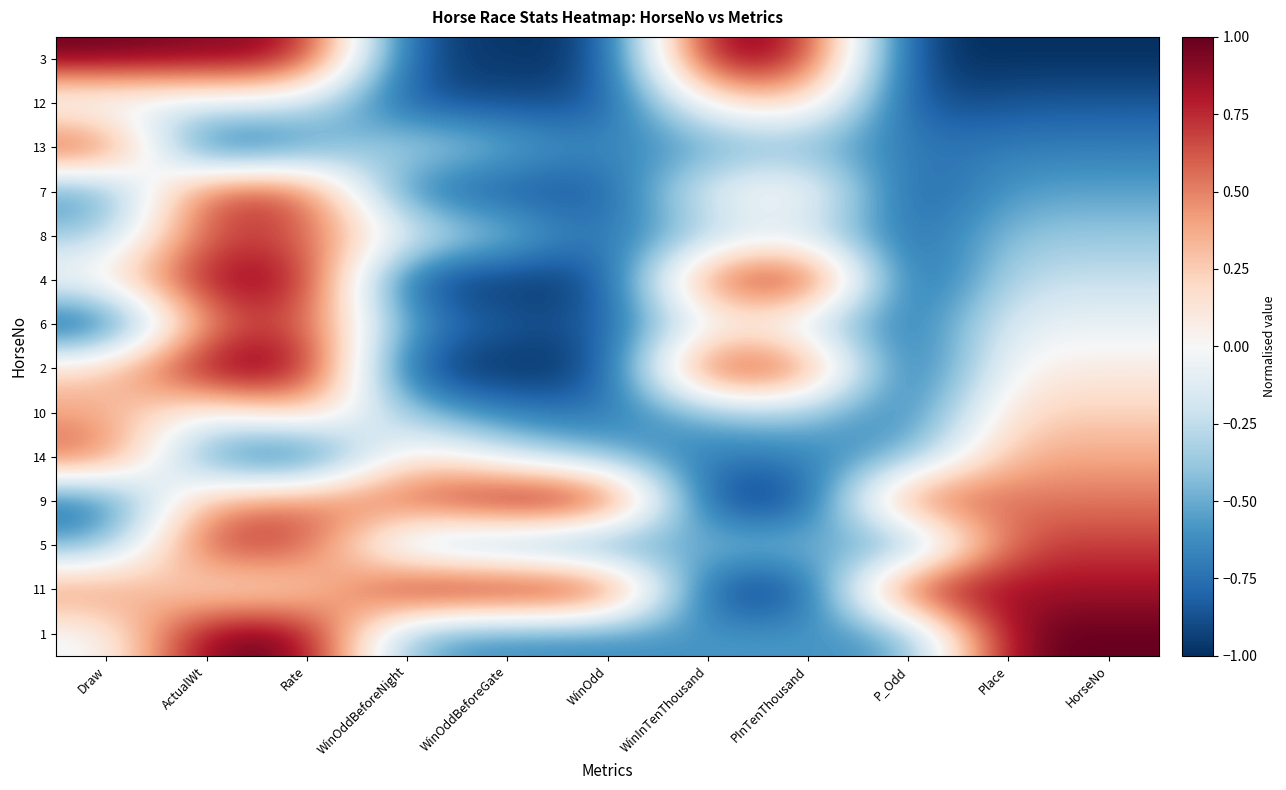

Reading left to right, transcribe all the data shown in this chart.

3: Draw=1.0	ActualWt=0.9	Rate=0.9	WinOddBeforeNight=-0.9	WinOddBeforeGate=-1.0	WinOdd=-1.0	WinInTenThousand=1.0	PInTenThousand=0.8	P_Odd=-1.0	Place=-1.0	HorseNo=-1.0
12: Draw=-0.2	ActualWt=-0.2	Rate=-0.2	WinOddBeforeNight=-0.9	WinOddBeforeGate=-0.9	WinOdd=-0.9	WinInTenThousand=0.1	PInTenThousand=0.3	P_Odd=-0.9	Place=-0.8	HorseNo=-0.8
13: Draw=0.8	ActualWt=-1.0	Rate=-0.6	WinOddBeforeNight=-0.2	WinOddBeforeGate=-0.5	WinOdd=-0.7	WinInTenThousand=-0.6	PInTenThousand=-0.4	P_Odd=-0.7	Place=-0.7	HorseNo=-0.7
7: Draw=-0.7	ActualWt=0.8	Rate=0.7	WinOddBeforeNight=-0.8	WinOddBeforeGate=-0.9	WinOdd=-0.9	WinInTenThousand=-0.0	PInTenThousand=0.2	P_Odd=-0.9	Place=-0.5	HorseNo=-0.5
8: Draw=-0.4	ActualWt=0.7	Rate=0.6	WinOddBeforeNight=-0.1	WinOddBeforeGate=-0.4	WinOdd=-0.8	WinInTenThousand=-0.3	PInTenThousand=-0.2	P_Odd=-0.9	Place=-0.4	HorseNo=-0.4
4: Draw=0.1	ActualWt=0.9	Rate=0.9	WinOddBeforeNight=-1.0	WinOddBeforeGate=-1.0	WinOdd=-1.0	WinInTenThousand=0.7	PInTenThousand=1.0	P_Odd=-1.0	Place=-0.2	HorseNo=-0.2
6: Draw=-1.0	ActualWt=0.5	Rate=0.7	WinOddBeforeNight=-0.6	WinOddBeforeGate=-0.8	WinOdd=-0.9	WinInTenThousand=-0.0	PInTenThousand=-0.2	P_Odd=-0.8	Place=-0.1	HorseNo=-0.1
2: Draw=0.2	ActualWt=1.0	Rate=1.0	WinOddBeforeNight=-1.0	WinOddBeforeGate=-1.0	WinOdd=-1.0	WinInTenThousand=0.9	PInTenThousand=0.7	P_Odd=-1.0	Place=0.1	HorseNo=0.1
10: Draw=0.4	ActualWt=-0.1	Rate=0.4	WinOddBeforeNight=-0.4	WinOddBeforeGate=-0.7	WinOdd=-0.7	WinInTenThousand=-0.4	PInTenThousand=-0.3	P_Odd=-0.8	Place=0.2	HorseNo=0.2
14: Draw=0.7	ActualWt=-0.7	Rate=-1.0	WinOddBeforeNight=0.2	WinOddBeforeGate=-0.2	WinOdd=-0.5	WinInTenThousand=-0.7	PInTenThousand=-0.7	P_Odd=-0.5	Place=0.4	HorseNo=0.4
9: Draw=-0.8	ActualWt=0.5	Rate=0.5	WinOddBeforeNight=0.6	WinOddBeforeGate=1.0	WinOdd=1.0	WinInTenThousand=-1.0	PInTenThousand=-1.0	P_Odd=0.8	Place=0.5	HorseNo=0.5
5: Draw=-0.5	ActualWt=0.8	Rate=0.7	WinOddBeforeNight=-0.5	WinOddBeforeGate=-0.6	WinOdd=-0.8	WinInTenThousand=-0.4	PInTenThousand=-0.4	P_Odd=-0.8	Place=0.7	HorseNo=0.7
11: Draw=0.5	ActualWt=0.1	Rate=0.1	WinOddBeforeNight=1.0	WinOddBeforeGate=1.0	WinOdd=1.0	WinInTenThousand=-1.0	PInTenThousand=-1.0	P_Odd=1.0	Place=0.8	HorseNo=0.8
1: Draw=-0.1	ActualWt=1.0	Rate=1.0	WinOddBeforeNight=-0.6	WinOddBeforeGate=-0.6	WinOdd=-0.7	WinInTenThousand=-0.6	PInTenThousand=-0.6	P_Odd=-0.6	Place=1.0	HorseNo=1.0